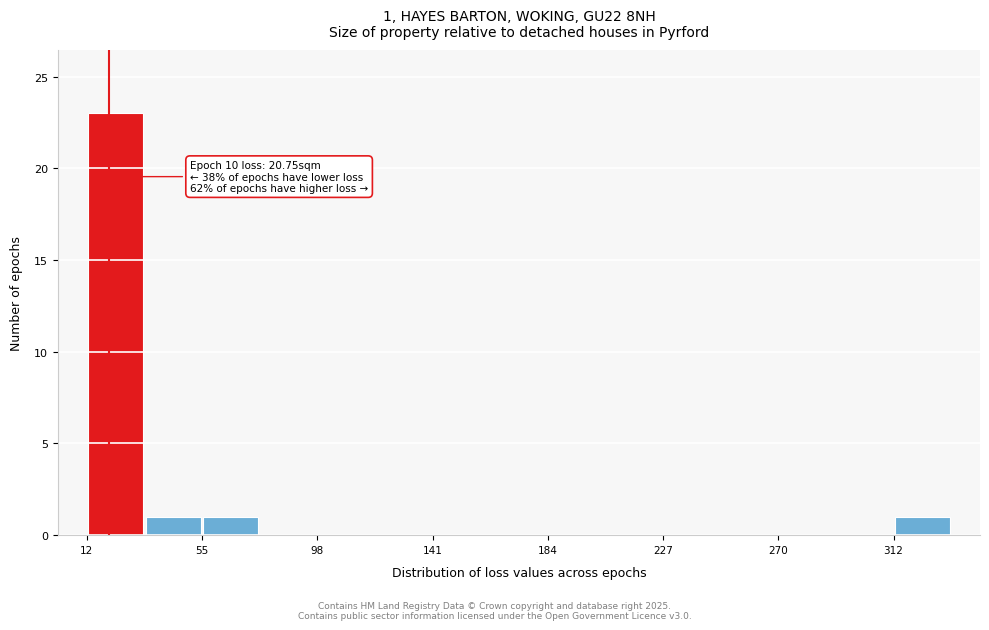

Which range on the x-axis has the tallest bar?

10 to 35